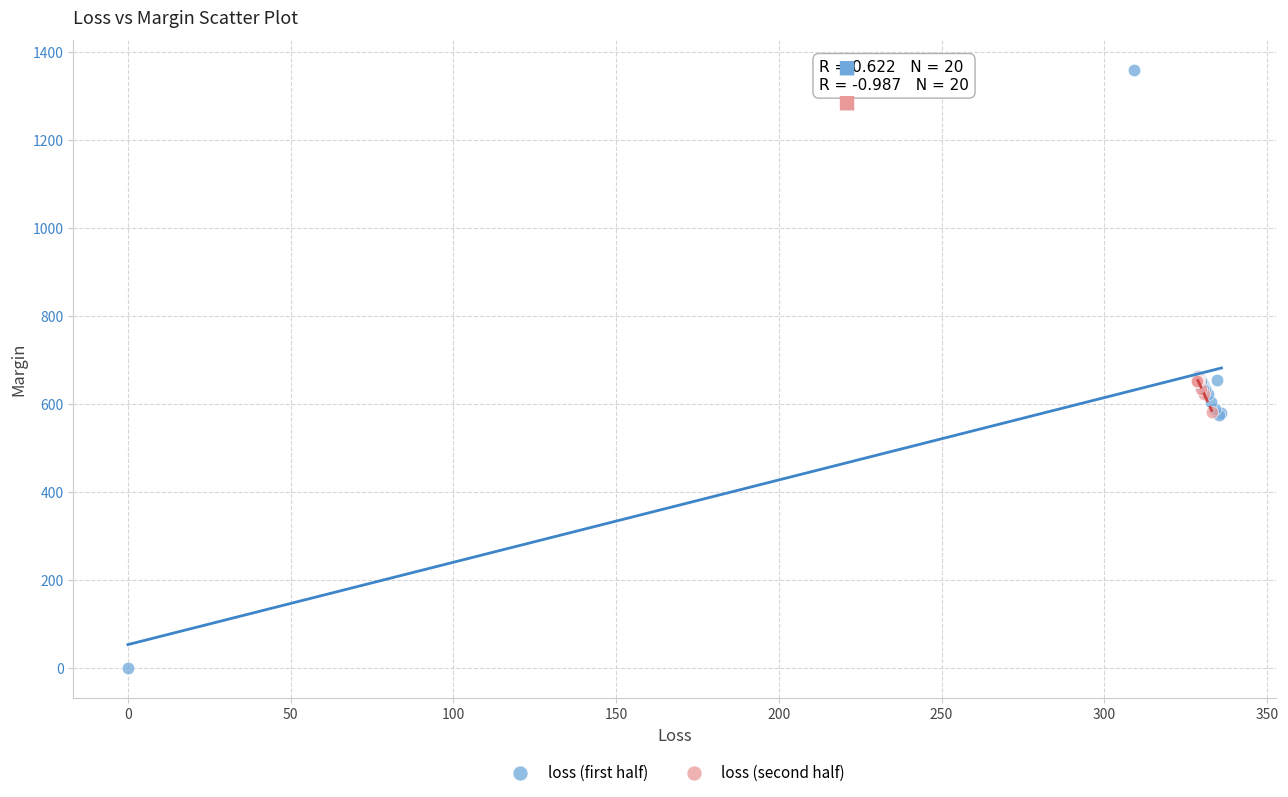

Which series contains the highest Y value?

loss (first half)